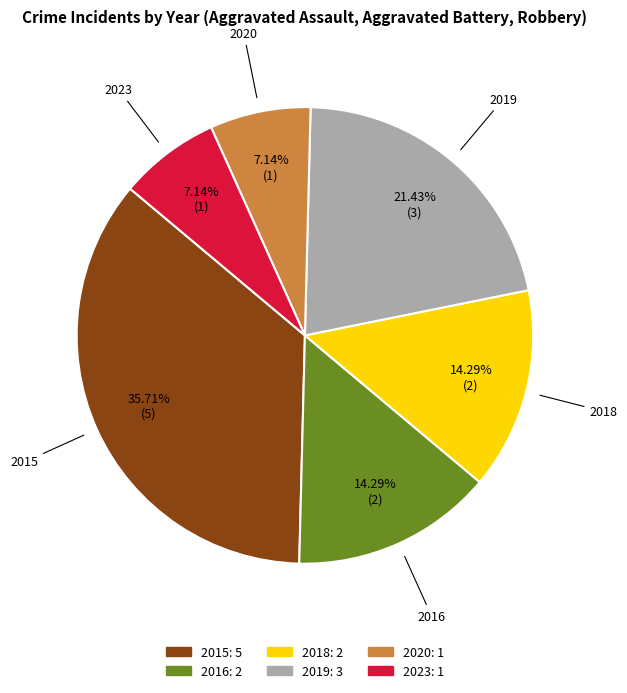

Is 2020 the majority of the pie?

No